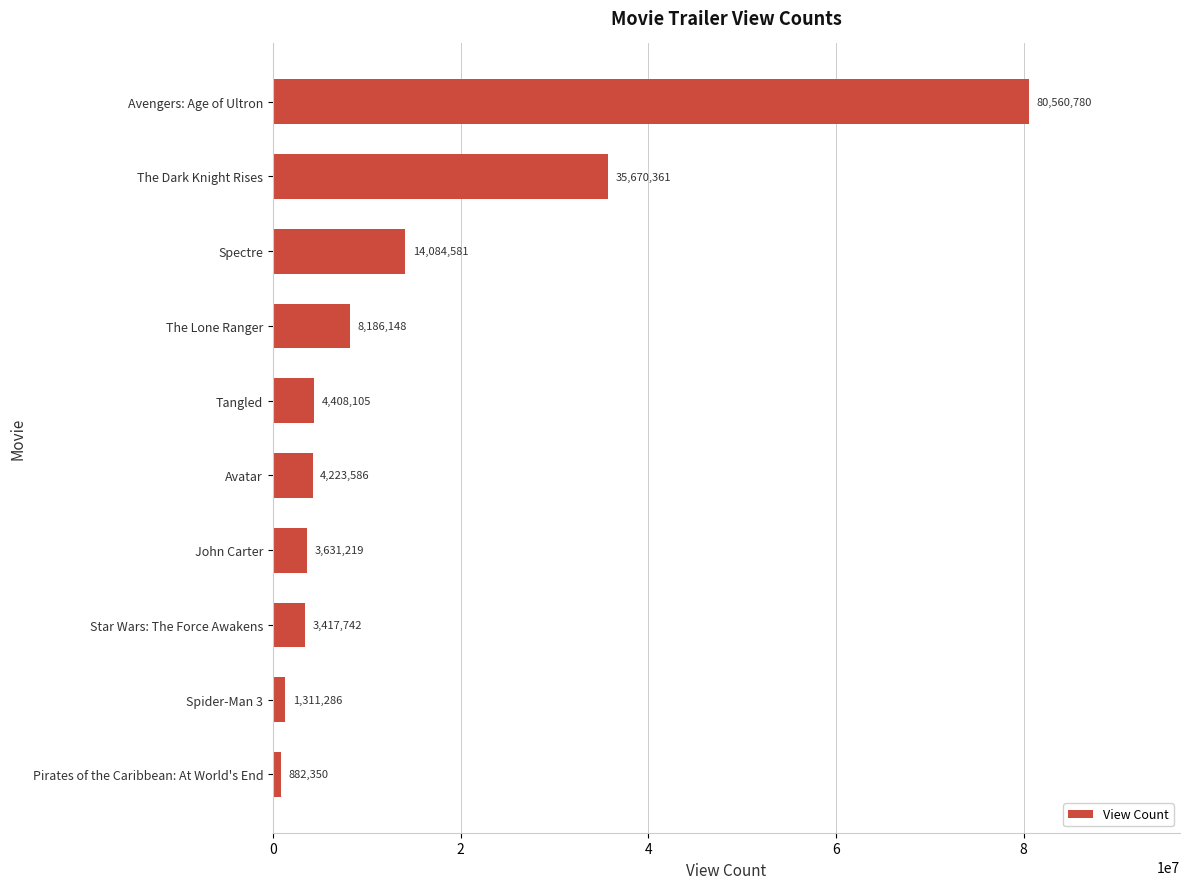

At which label is the value closest to 40721565?

The Dark Knight Rises